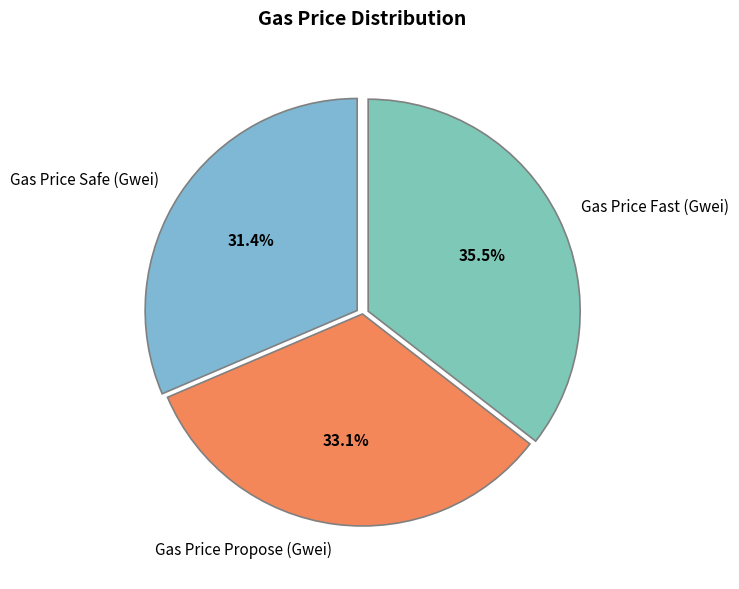

To the nearest percent, what is the difference between the Gas Price Propose (Gwei) and Gas Price Safe (Gwei) slice percentages?

2%